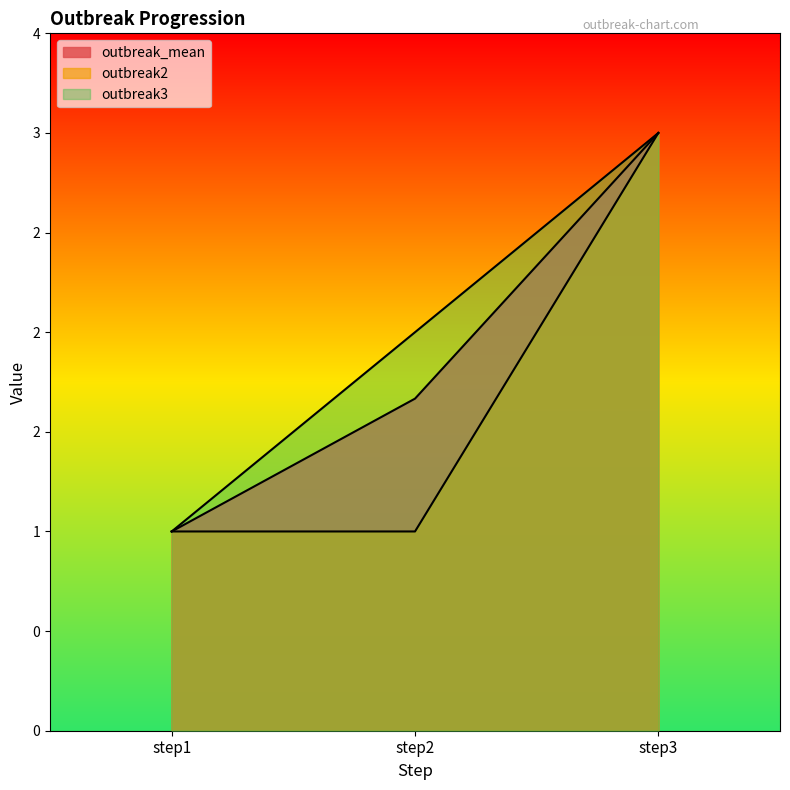

Reading right to left, what are all the values shown in this chart?

outbreak_mean: step3=3.0	step2=1.7	step1=1.0
outbreak2: step3=3.0	step2=1.0	step1=1.0
outbreak3: step3=3.0	step2=2.0	step1=1.0